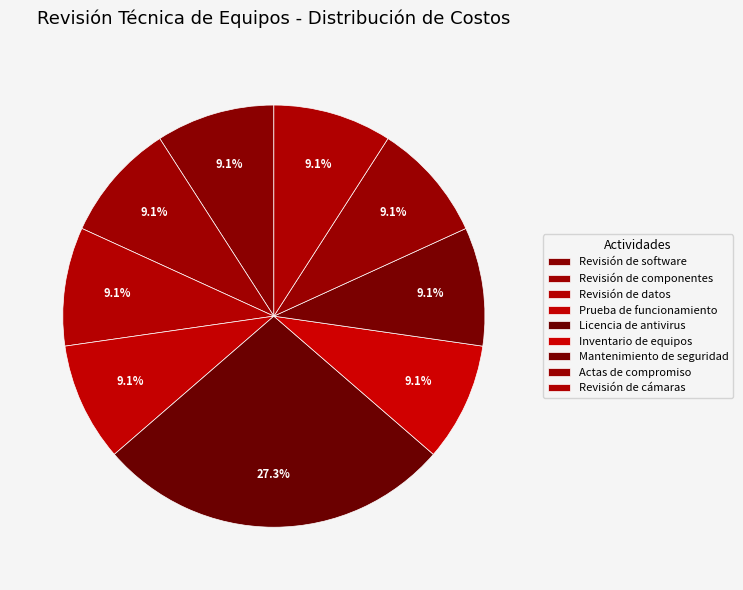

To the nearest percent, what percentage of the pie is Prueba de funcionamiento?

9%